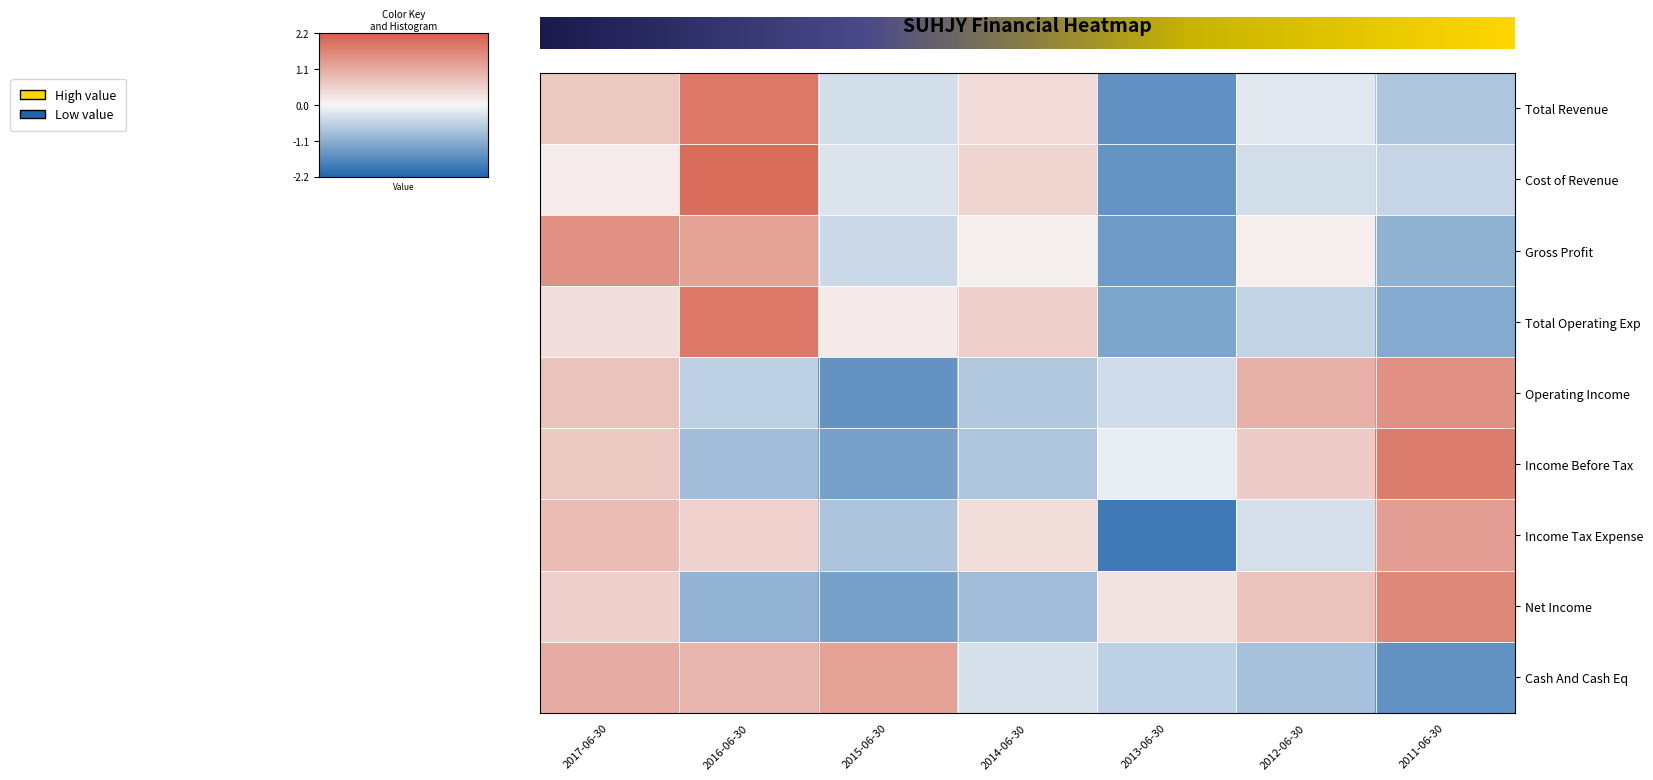

Reading left to right, what are all the values shown in this chart?

Total Revenue: 2017-06-30=0.7	2016-06-30=1.8	2015-06-30=-0.4	2014-06-30=0.4	2013-06-30=-1.5	2012-06-30=-0.2	2011-06-30=-0.7
Cost of Revenue: 2017-06-30=0.2	2016-06-30=2.0	2015-06-30=-0.3	2014-06-30=0.5	2013-06-30=-1.5	2012-06-30=-0.4	2011-06-30=-0.5
Gross Profit: 2017-06-30=1.5	2016-06-30=1.2	2015-06-30=-0.5	2014-06-30=0.1	2013-06-30=-1.4	2012-06-30=0.1	2011-06-30=-1.1
Total Operating Exp: 2017-06-30=0.3	2016-06-30=1.8	2015-06-30=0.2	2014-06-30=0.6	2013-06-30=-1.2	2012-06-30=-0.5	2011-06-30=-1.2
Operating Income: 2017-06-30=0.7	2016-06-30=-0.6	2015-06-30=-1.5	2014-06-30=-0.7	2013-06-30=-0.4	2012-06-30=1.0	2011-06-30=1.5
Income Before Tax: 2017-06-30=0.7	2016-06-30=-0.9	2015-06-30=-1.3	2014-06-30=-0.8	2013-06-30=-0.1	2012-06-30=0.6	2011-06-30=1.8
Income Tax Expense: 2017-06-30=0.8	2016-06-30=0.5	2015-06-30=-0.8	2014-06-30=0.4	2013-06-30=-1.9	2012-06-30=-0.4	2011-06-30=1.3
Net Income: 2017-06-30=0.5	2016-06-30=-1.0	2015-06-30=-1.3	2014-06-30=-0.9	2013-06-30=0.3	2012-06-30=0.8	2011-06-30=1.6
Cash And Cash Eq: 2017-06-30=1.1	2016-06-30=0.9	2015-06-30=1.2	2014-06-30=-0.3	2013-06-30=-0.6	2012-06-30=-0.8	2011-06-30=-1.5